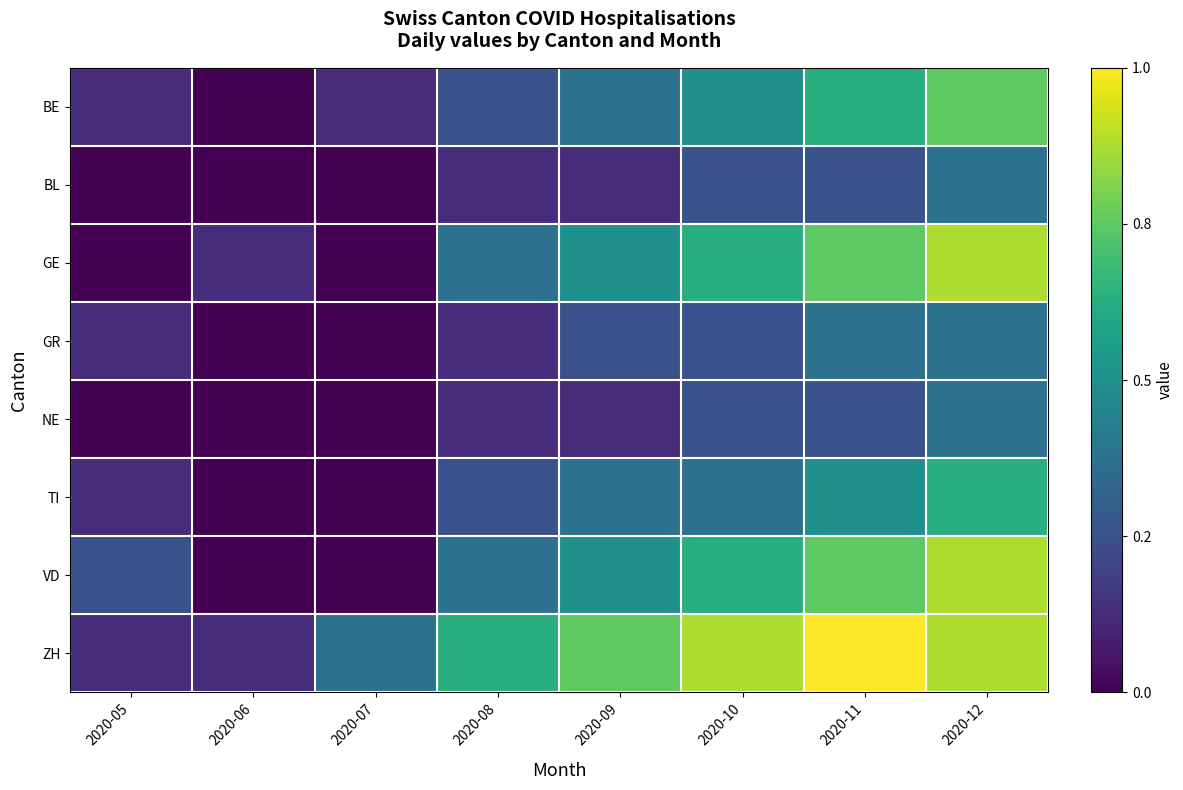

Which series has the largest range (max minus min)?

GE